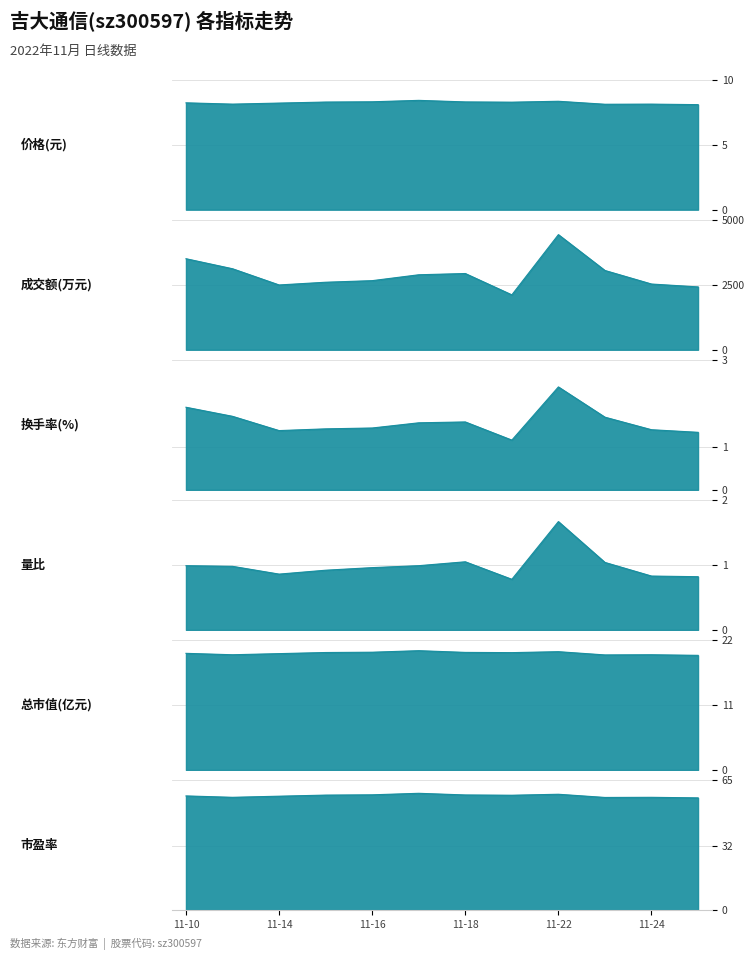

Is it true that 成交额(万元) equals 3292.9 at 11-14?

False